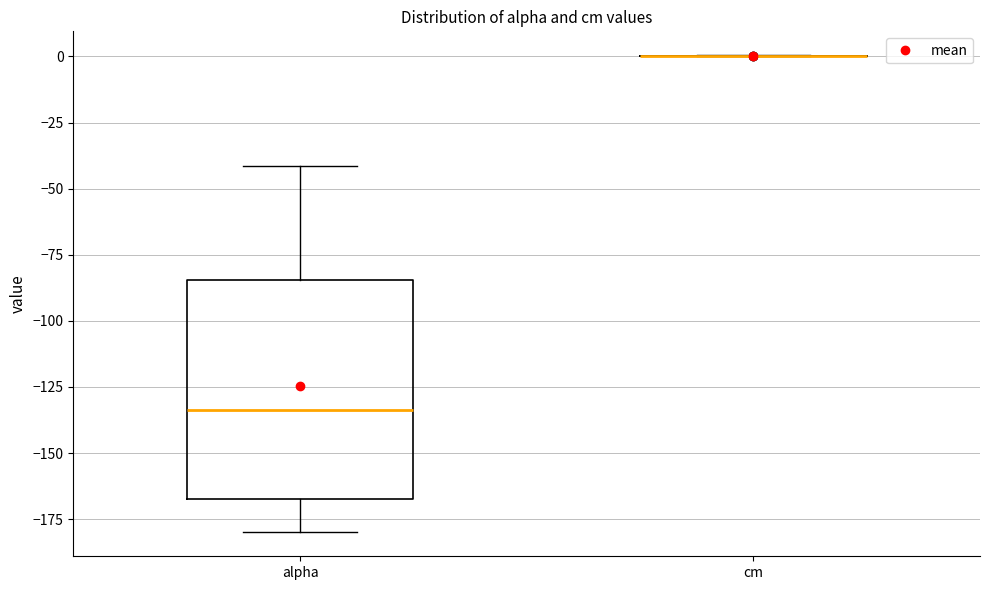

Reading left to right, read every box against the y-axis: the position of its median line, the range the box covers, and the ends of its whiskers. The values are not printed on the chart, so give them approximately, as read against the axis.

alpha: median -135, box -165 to -85, whiskers -180 to -40
cm: box collapsed to a line at 0, whiskers 0 to 0